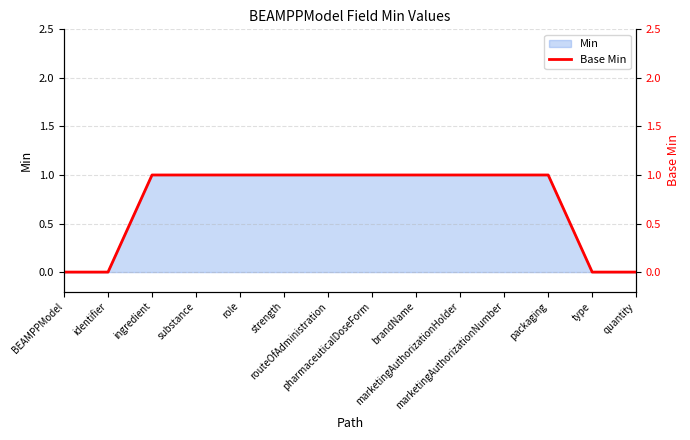

True or false: the data has more than 1 interior local peaks.

False